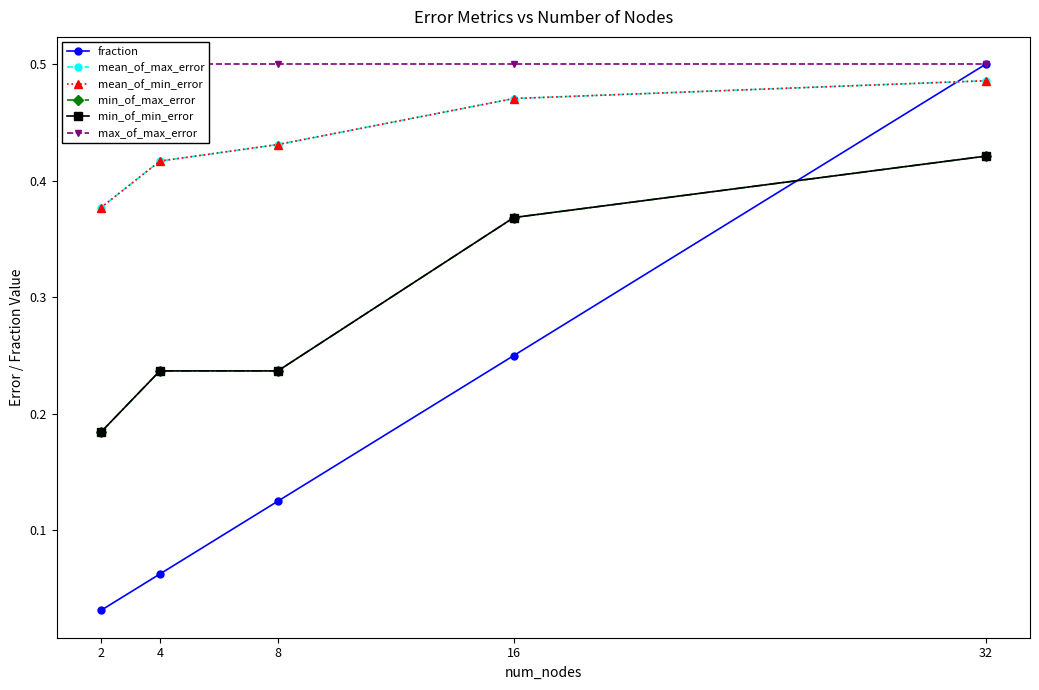

True or false: mean_of_min_error and min_of_min_error cross at least once.

False